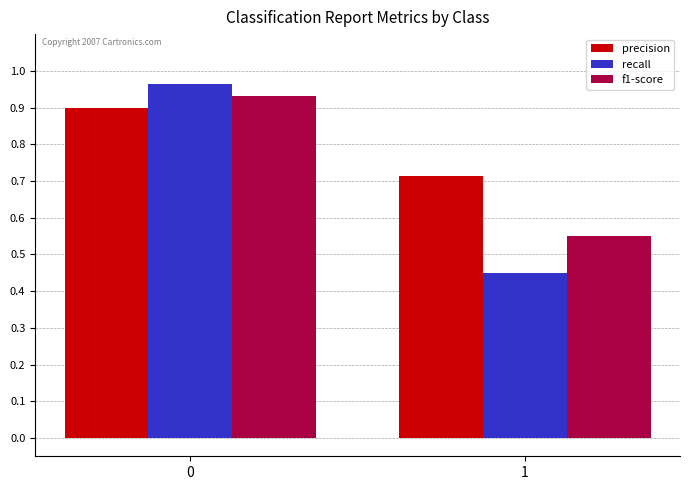

Rank the series by their average value, from highest to lowest.

precision, f1-score, recall